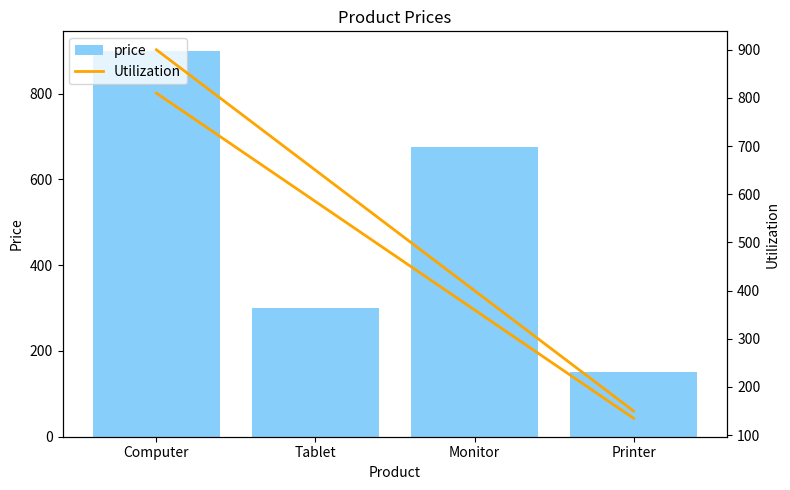

True or false: price has a value of 408 at Tablet.

False